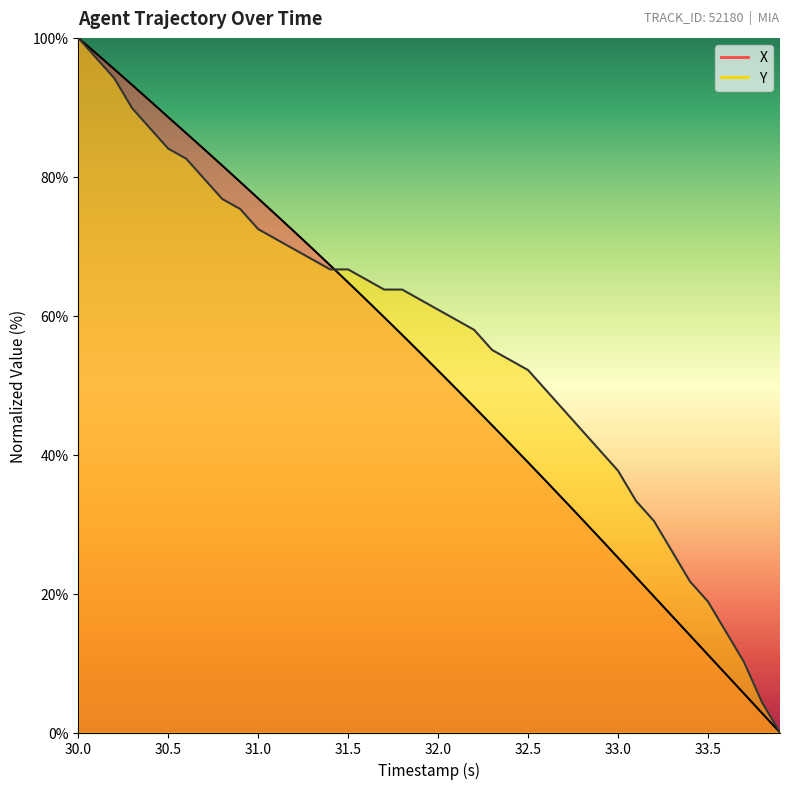

Which series has the widest spread of values?

X